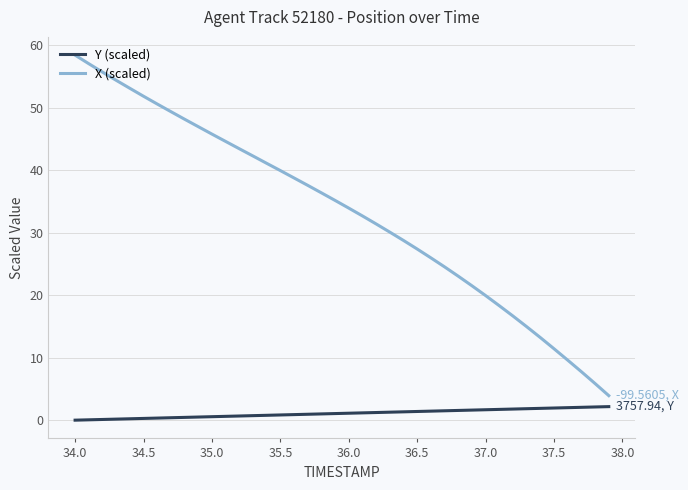

Rank the series by their maximum value, from lowest to highest.

Y (scaled), X (scaled)